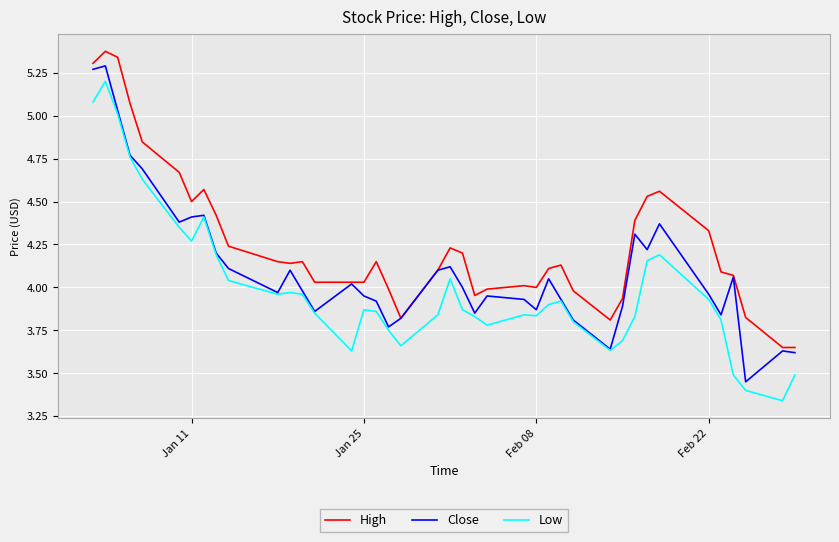

List the series in order of their overall mean, highest first.

High, Close, Low